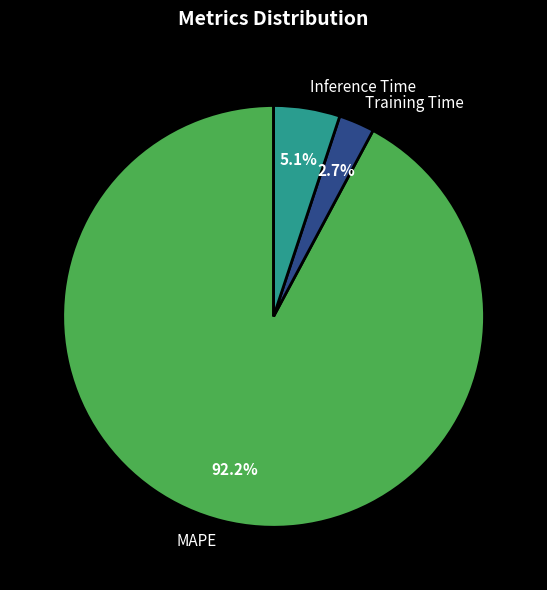

What portion of the pie excludes Inference Time?

94.9%